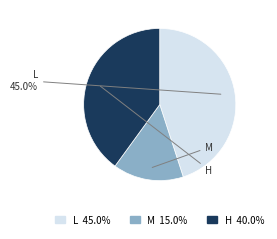

Does any single category account for the majority?

No